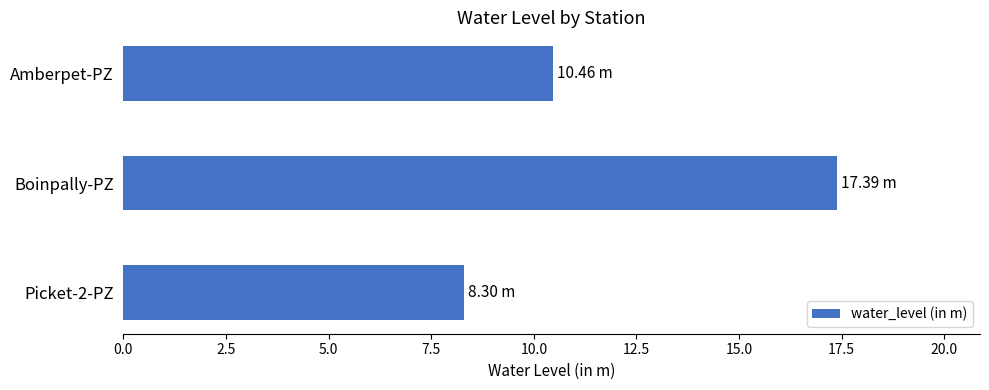

Which has a higher value, Amberpet-PZ or Boinpally-PZ?

Boinpally-PZ